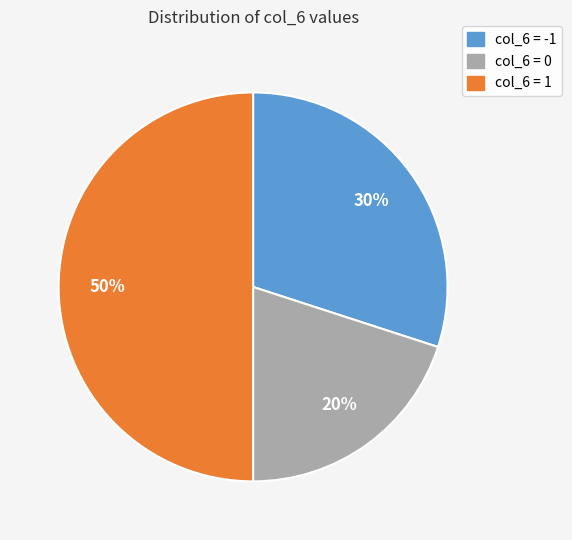

To the nearest percent, what is the average slice percentage?

33%